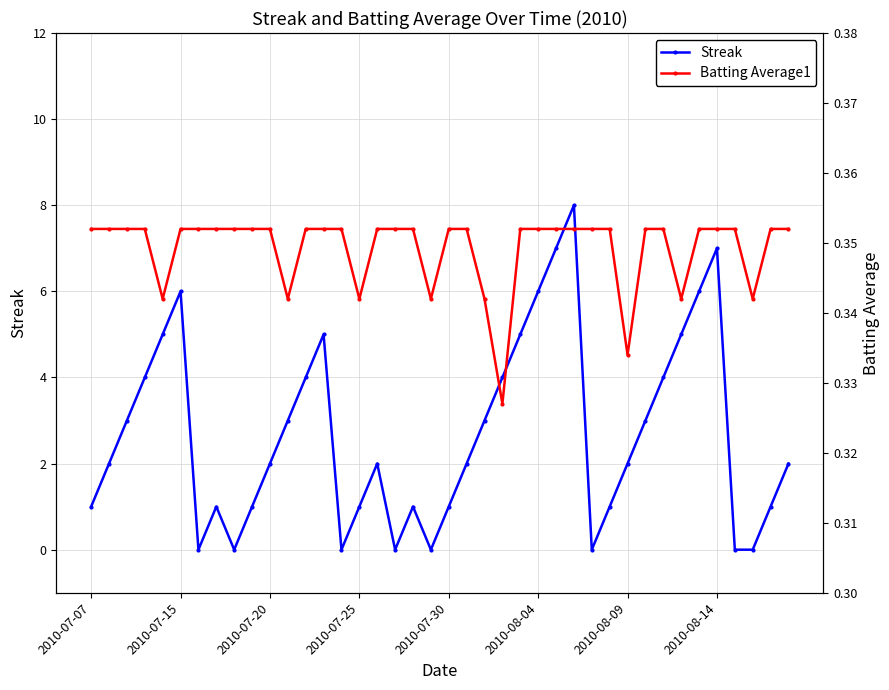

Is it true that Batting Average1 equals 0.2 at 27?

False